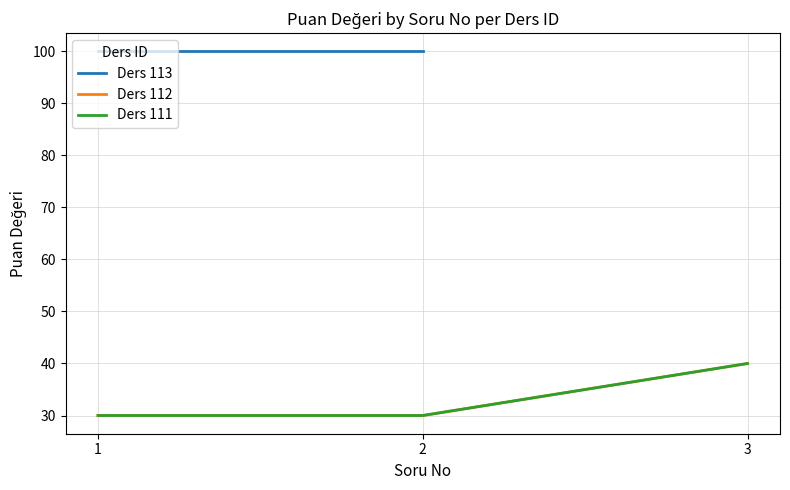

How many data points in Ders ID are above 112?

2